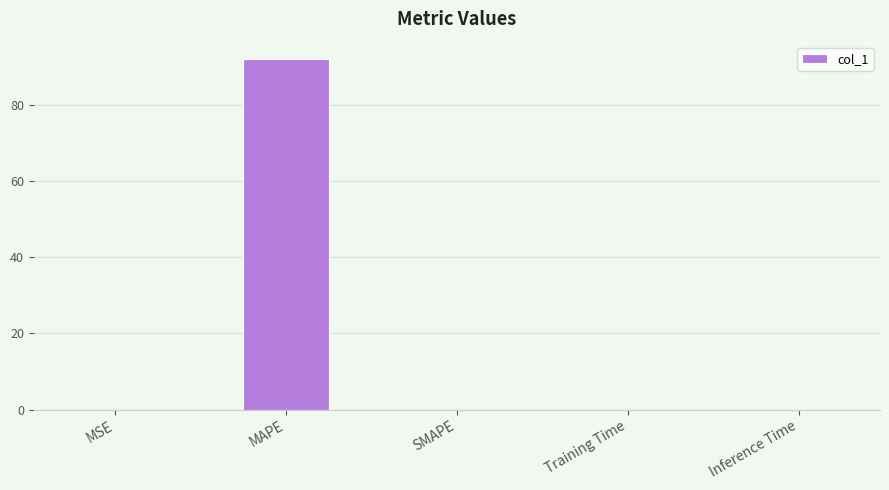

What is the sum of all values?

92.0